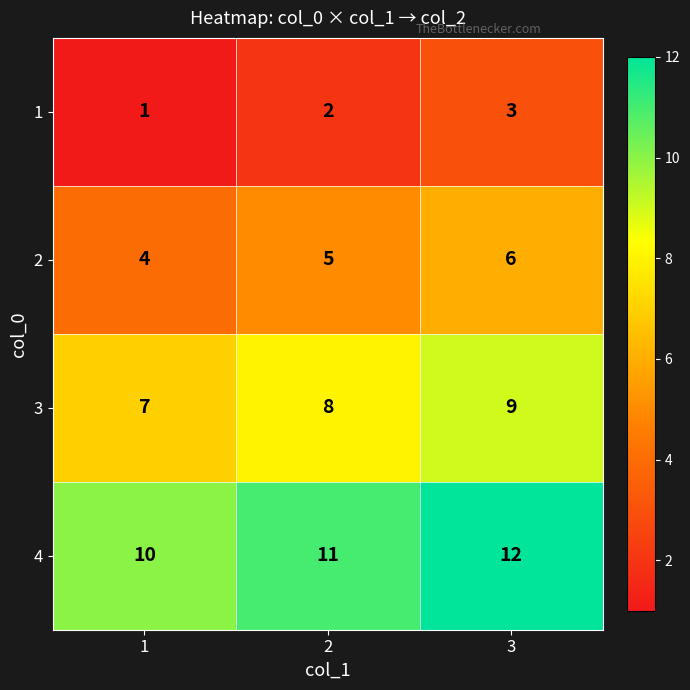

Is it true that 4 equals 6 at 1?

False